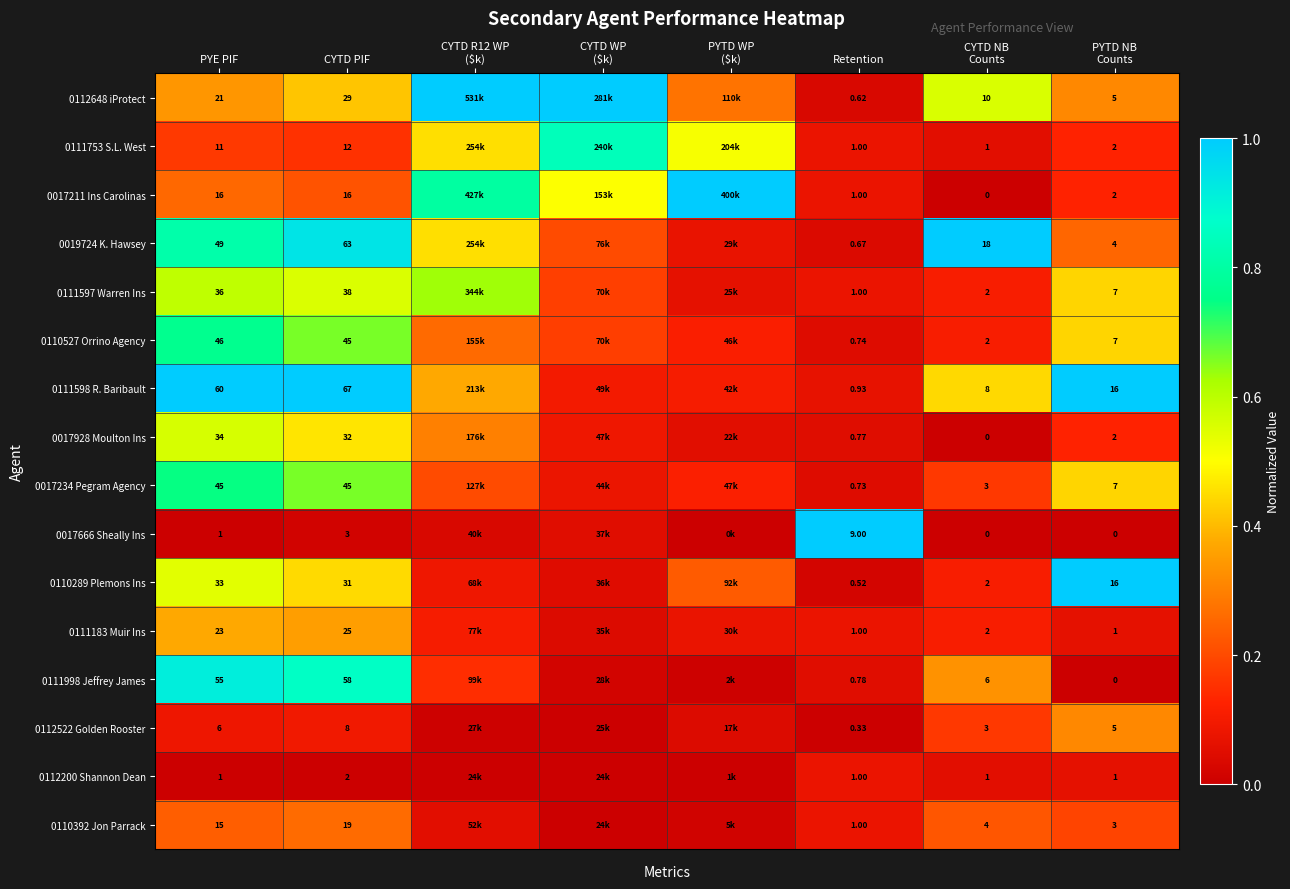

Is the value of 0111998 Jeffrey James at Retention greater than the value of 0017234 Pegram Agency at Retention?

Yes